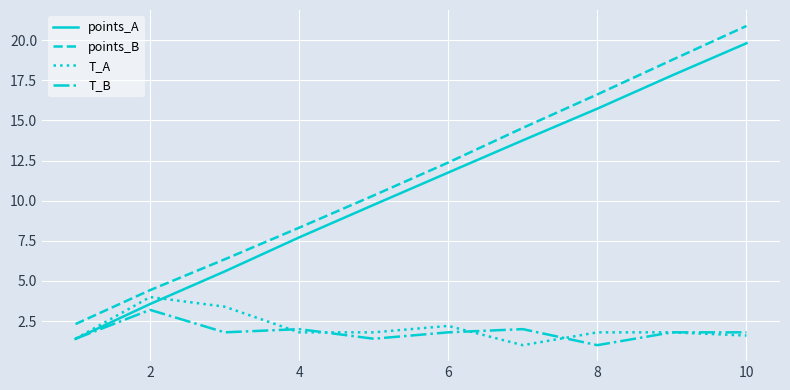

What is the average value of the points_B series?

11.5